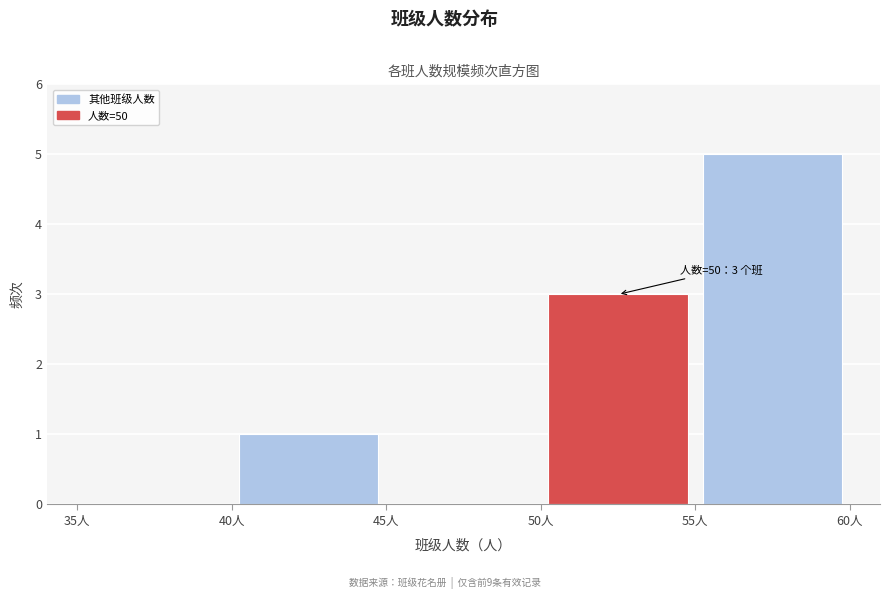

Over which range of the x-axis is the bar tallest?

55 to 60